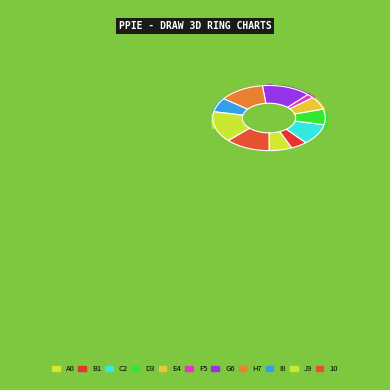

To the nearest percent, what is the combined percentage of 0 and 4?

13%